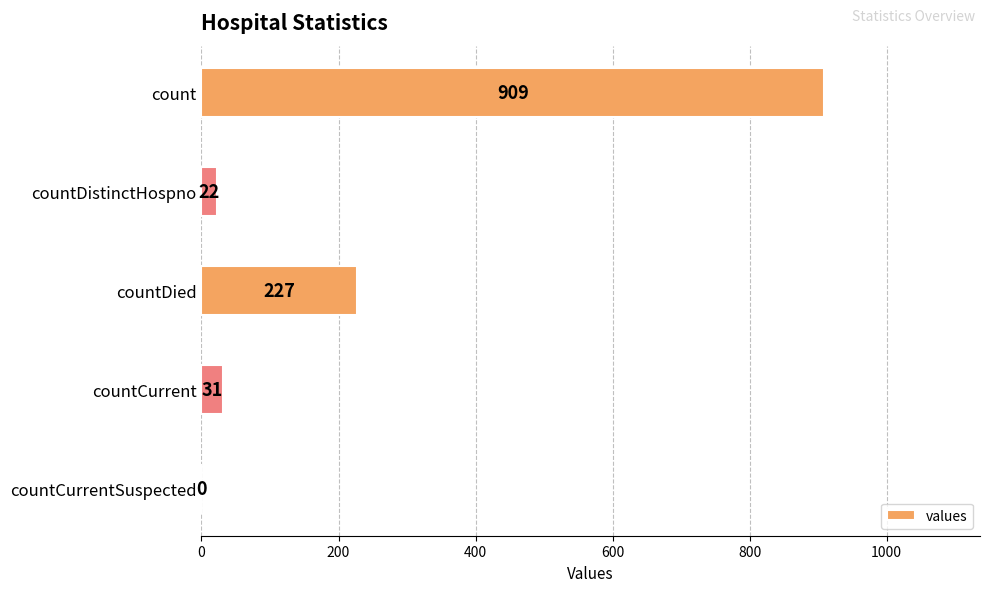

Are the bars horizontal?

Yes